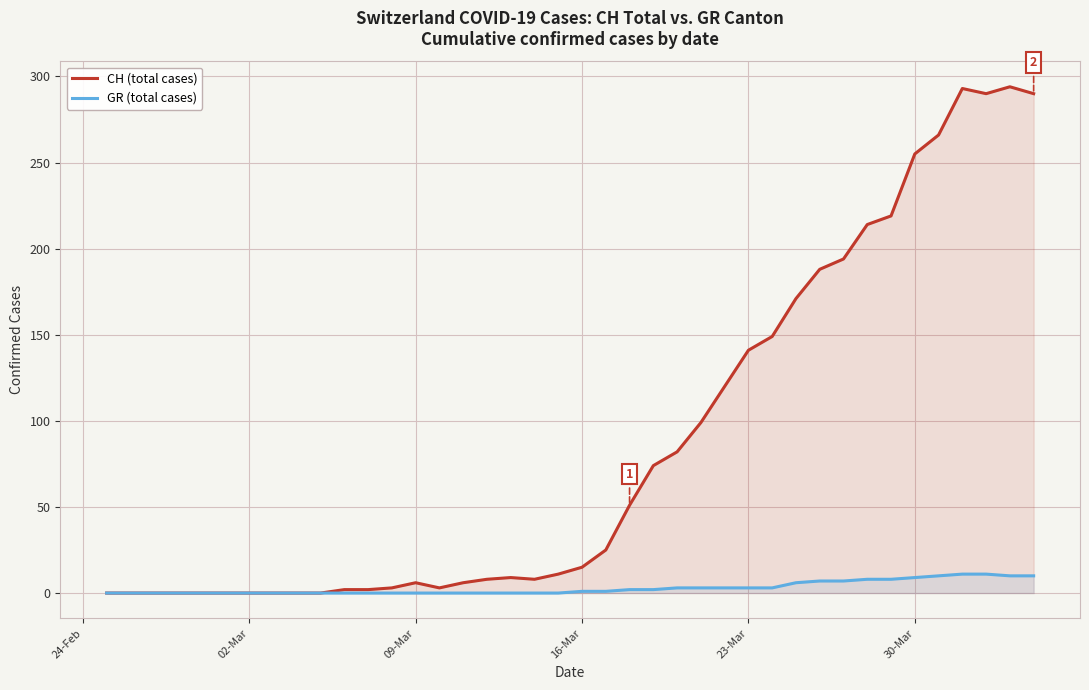

Which series has the largest range (max minus min)?

CH (total cases)